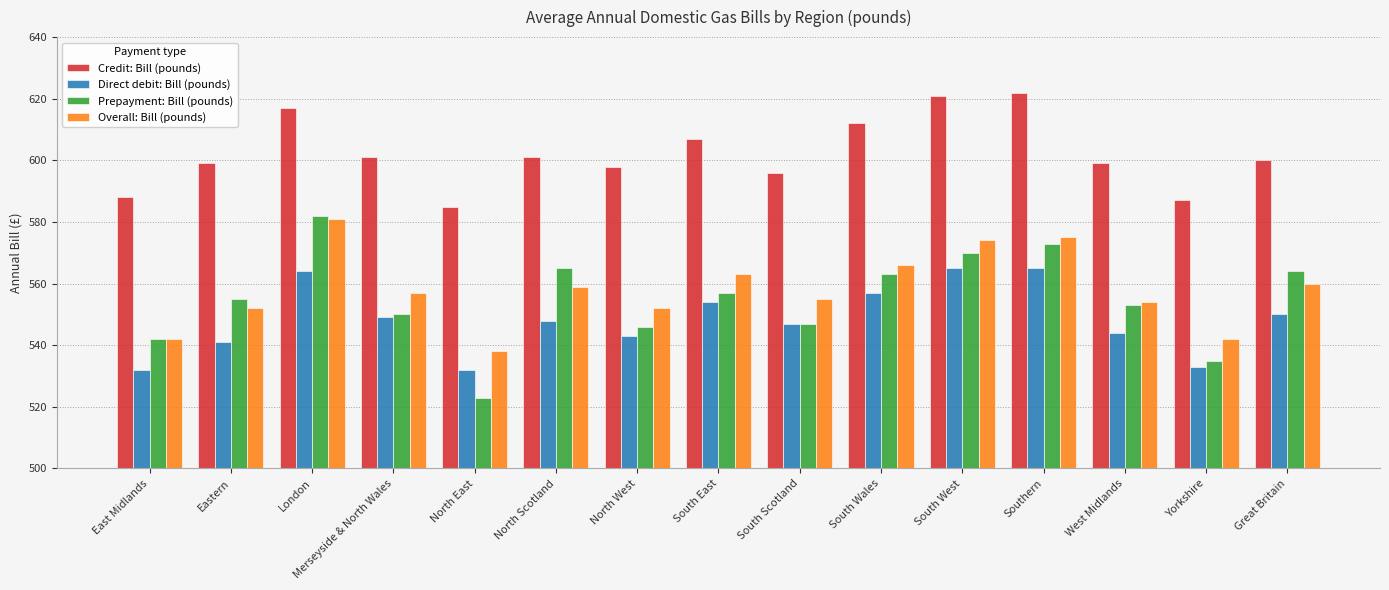

Which series has the largest range (max minus min)?

Prepayment: Bill (pounds)